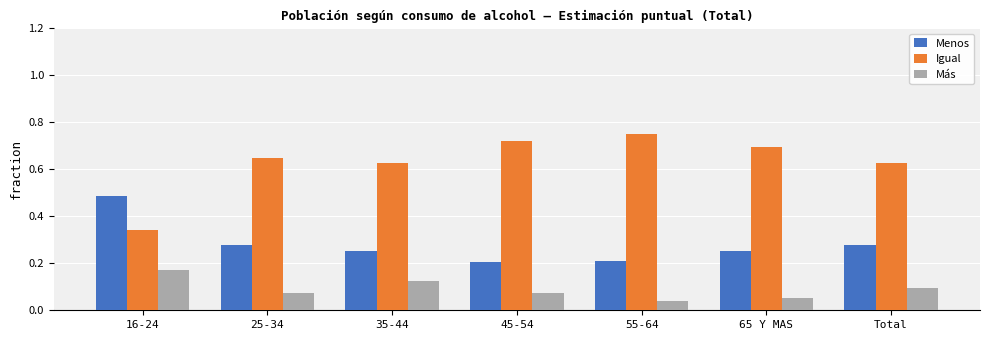

What position from the left is 55-64?

5